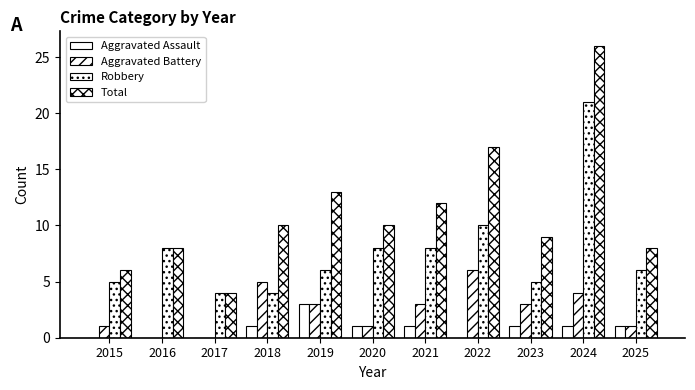

Rank the series at 2016 from highest to lowest value.

Robbery, Total, Aggravated Assault, Aggravated Battery